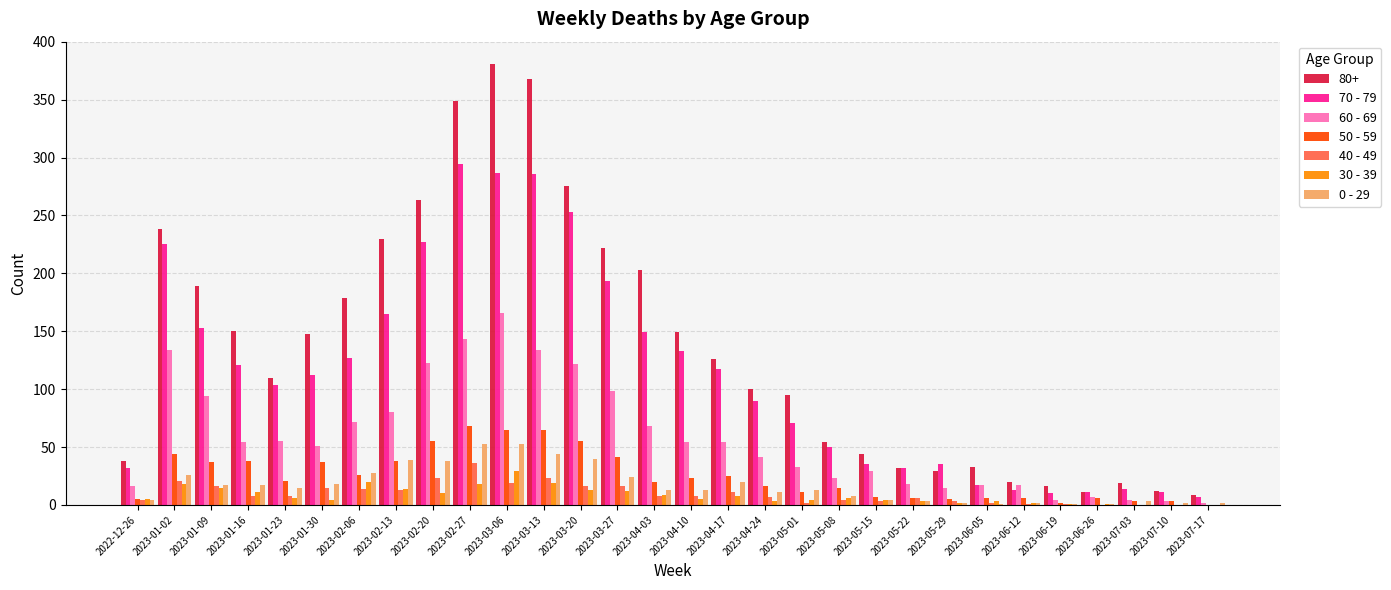

What is the maximum value shown in the chart?

381